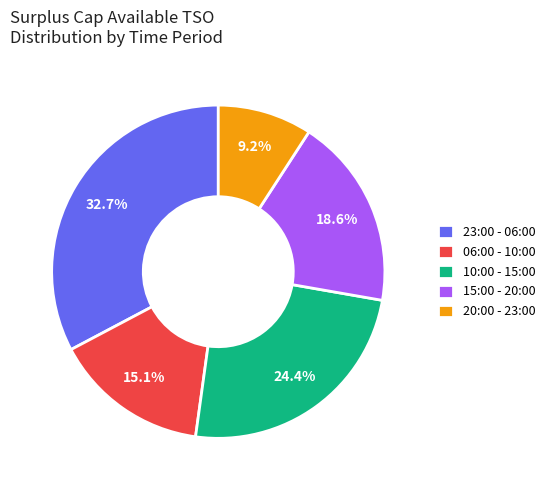

Approximately how many times larger is the value at 15:00 - 20:00 compared to 20:00 - 23:00?

2.0